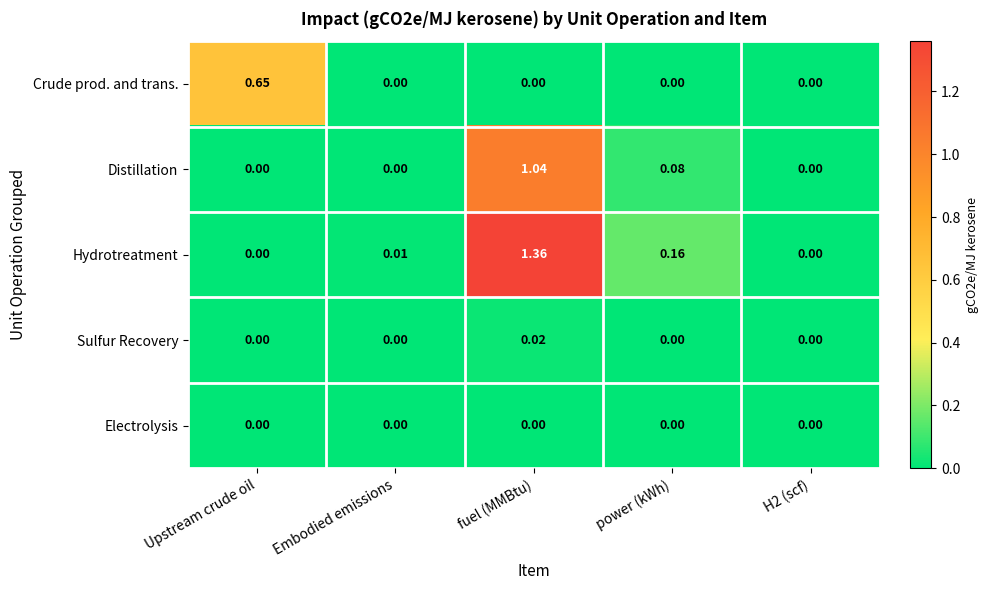

Which series changed the most between Embodied emissions and fuel (MMBtu)?

Hydrotreatment